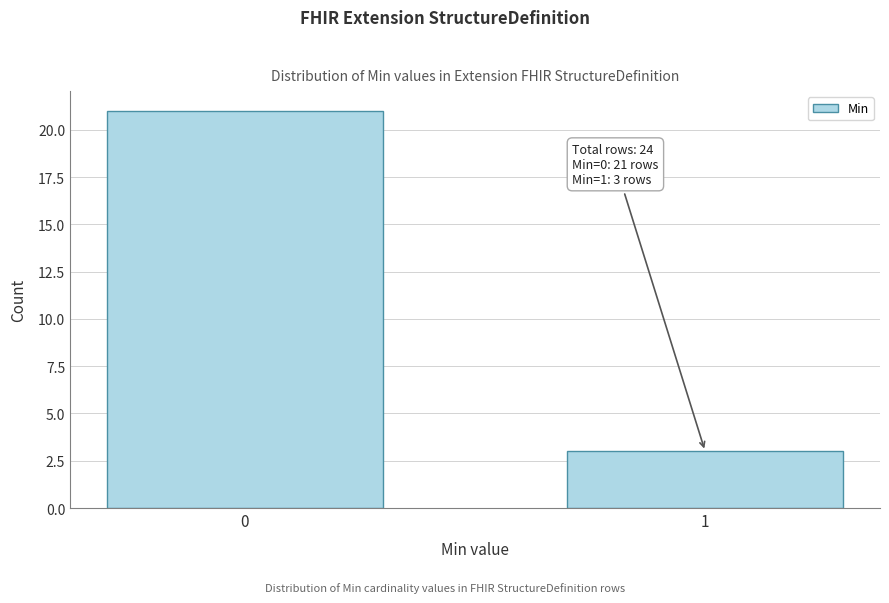

Reading left to right, what are all the values shown in this chart?

0=21	1=3